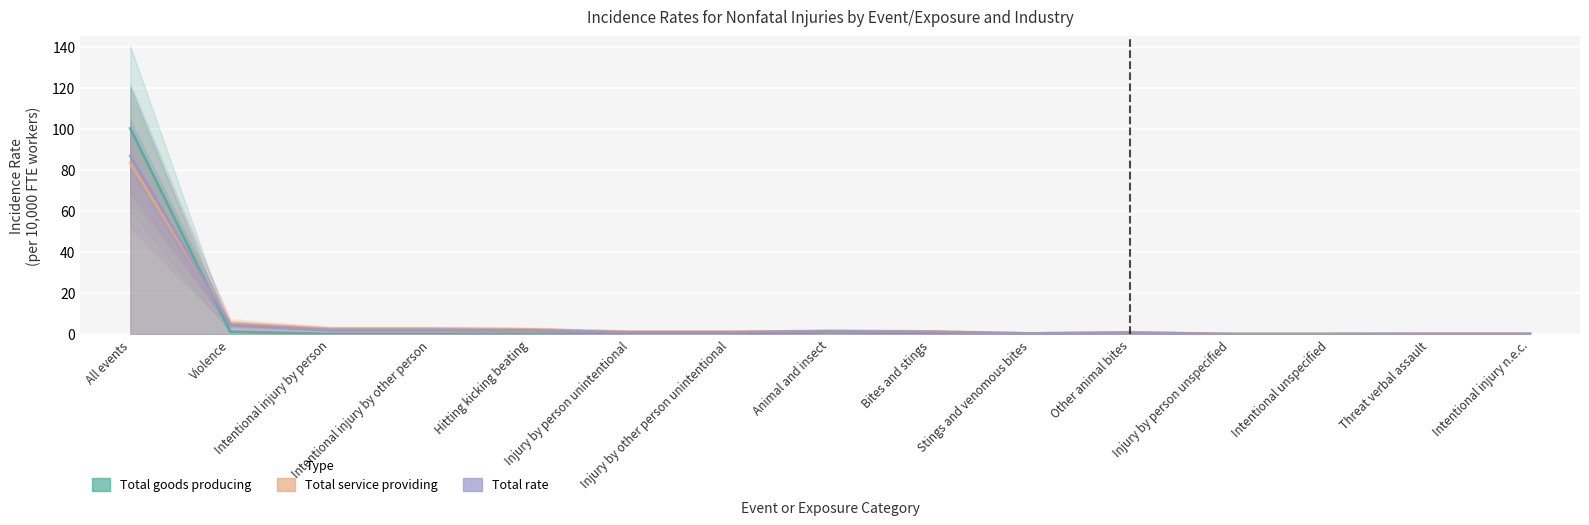

Count the number of categories in the chart.

15